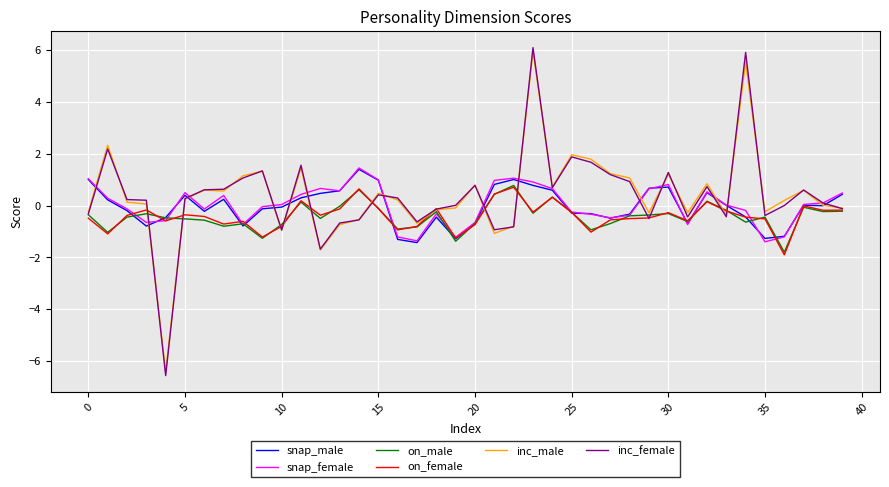

Which series has the largest range (max minus min)?

inc_female